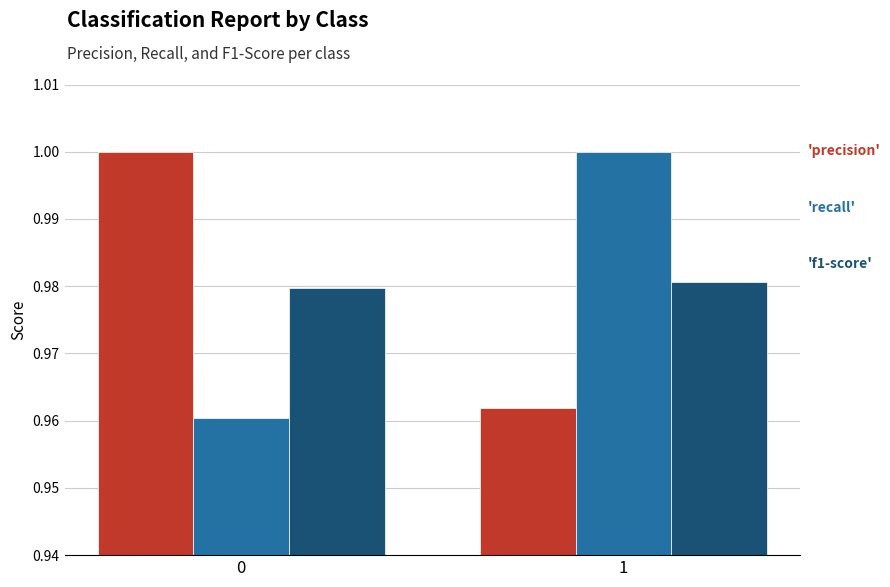

What is the total value across all series at 1?

2.9